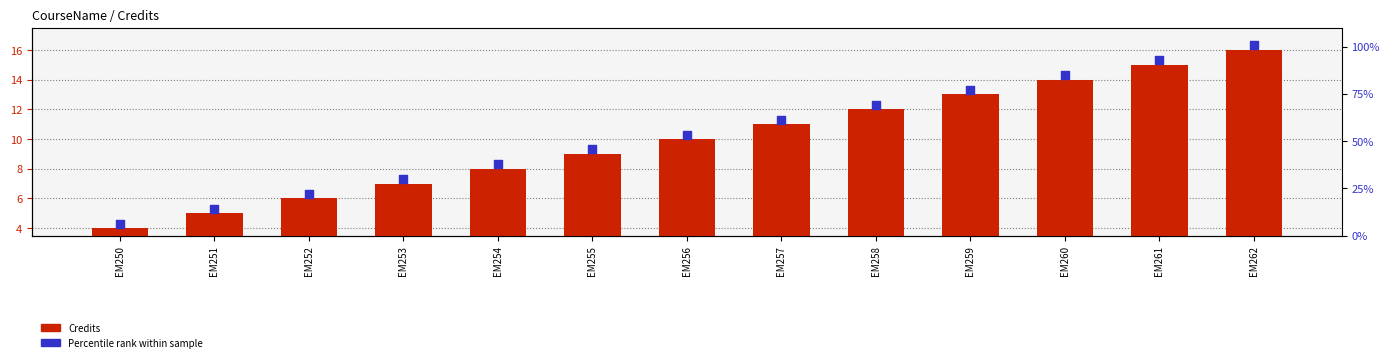

At which category is the sum across all series the highest?

EM262